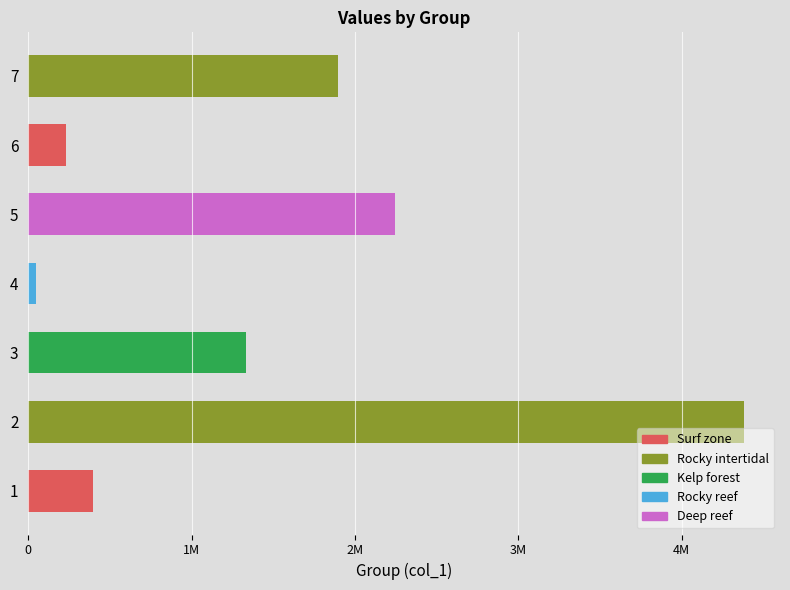

What is the average value?

1504077